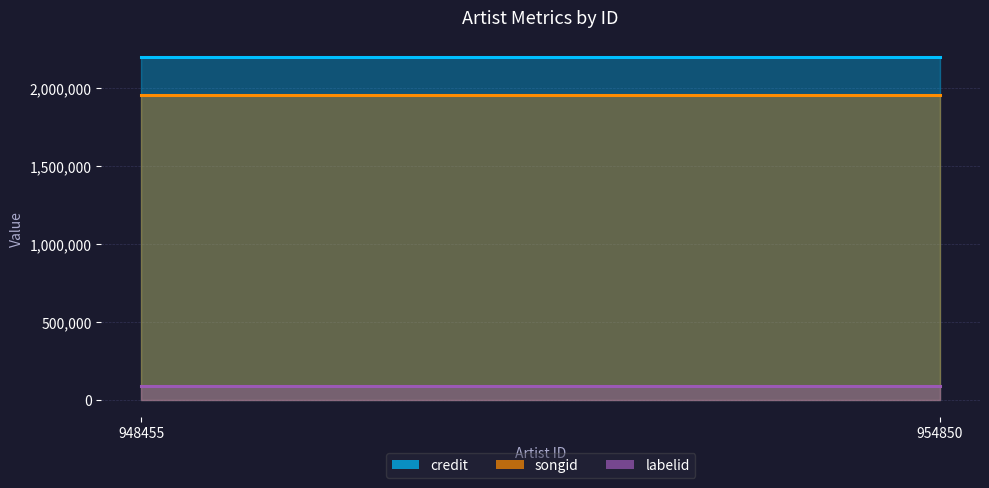

Rank the series by their maximum value, from lowest to highest.

labelid, songid, credit